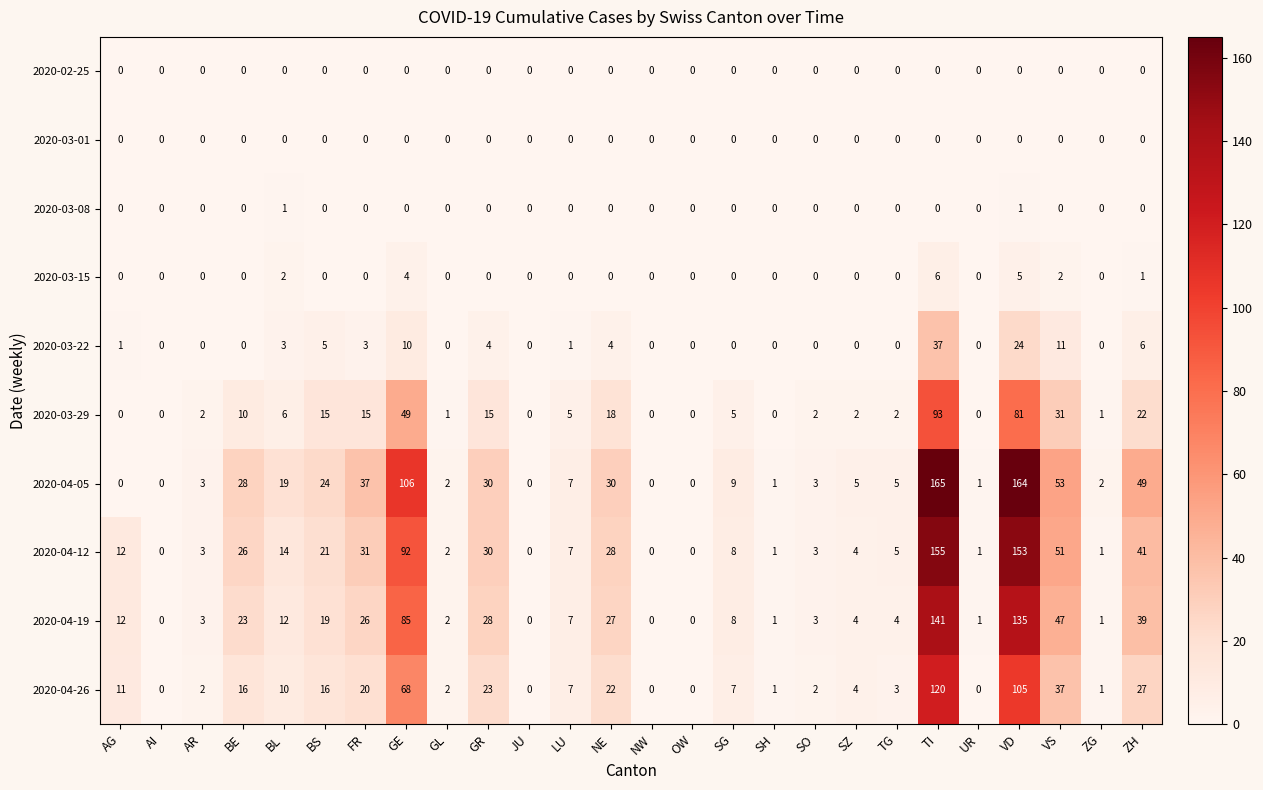

At which label does 2020-04-19 first exceed 8?

AG